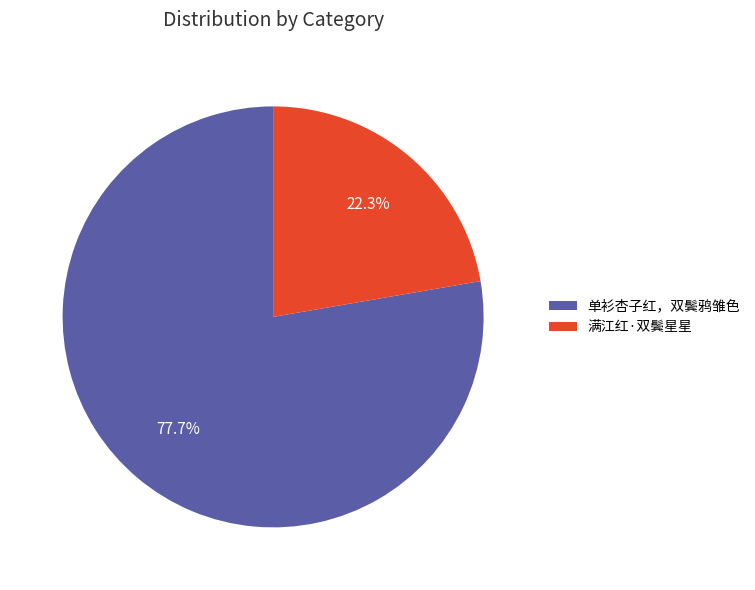

To the nearest percent, what is the combined percentage of 单衫杏子红，双鬓鸦雏色 and 满江红·双鬓星星?

100%